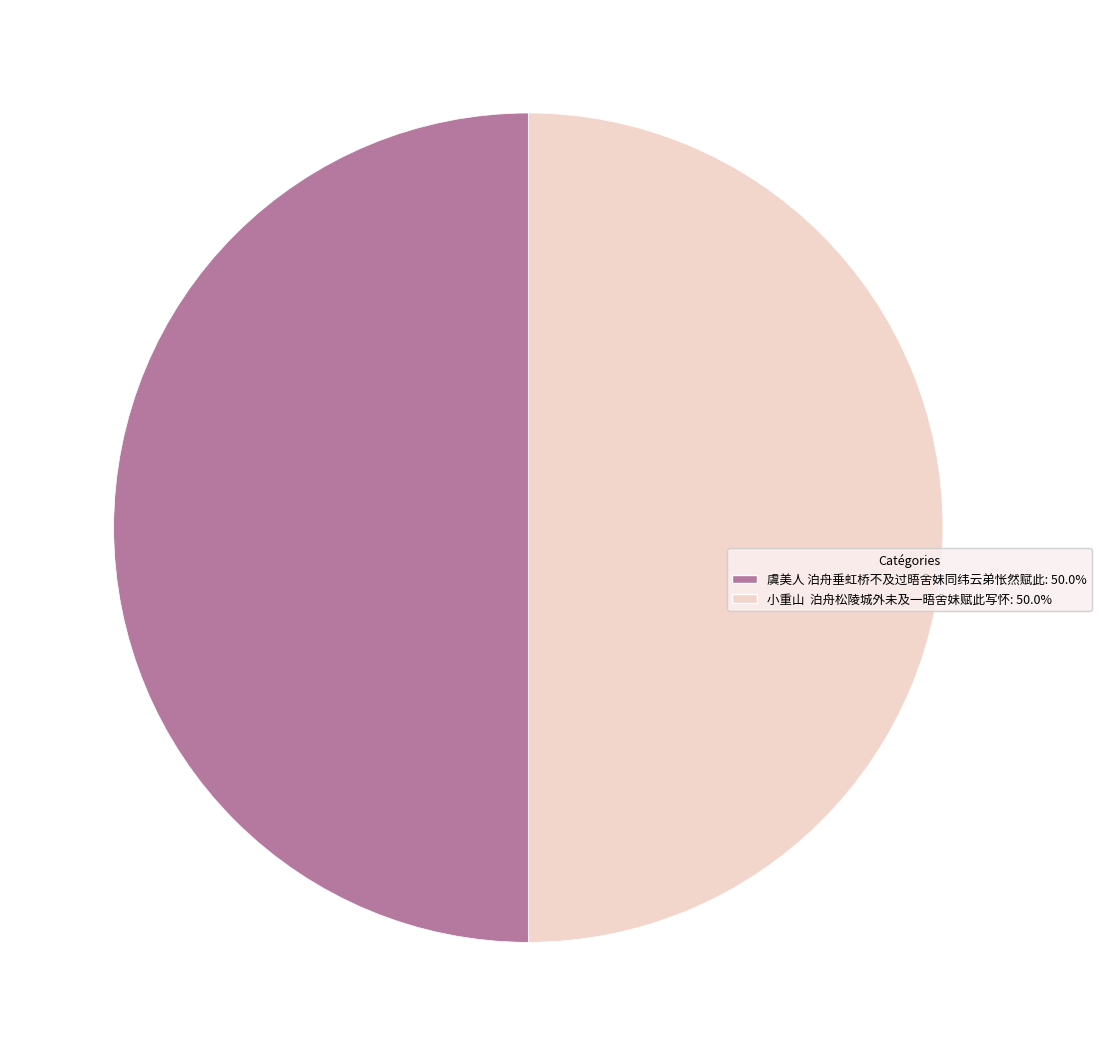

Is the sum of 小重山 泊舟松陵城外未及一晤舍妹赋此写怀 and 虞美人 泊舟垂虹桥不及过晤舍妹同纬云弟怅然赋此 greater than half?

Yes